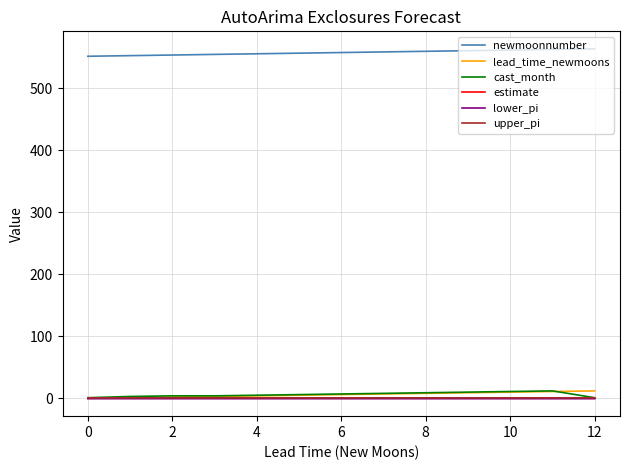

After their last crossing, which series has the higher values: upper_pi or lead_time_newmoons?

lead_time_newmoons